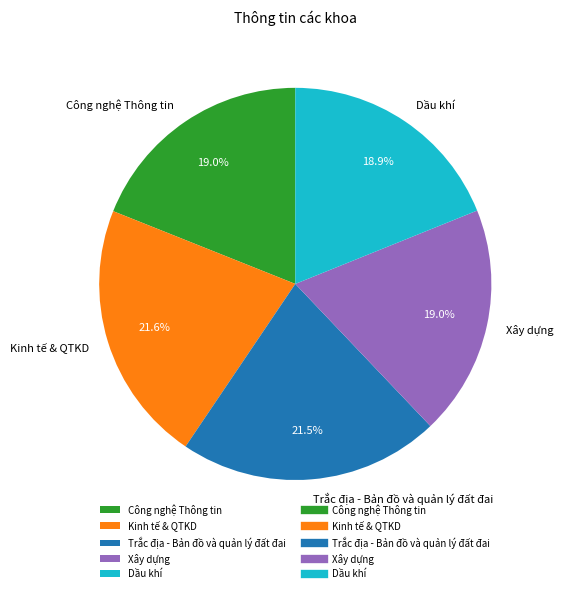

The Dầu khí slice represents 31% of the pie. True or false?

False